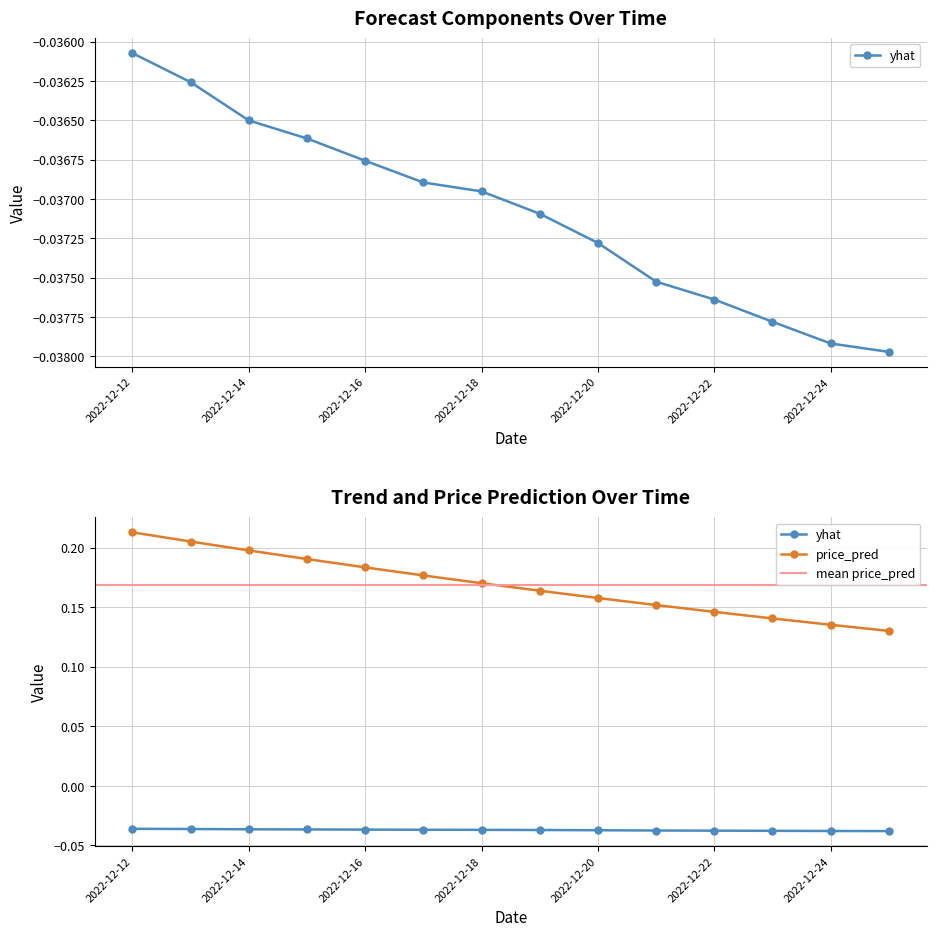

The price_pred series shows 0.1 at 2022-12-14. True or false?

False